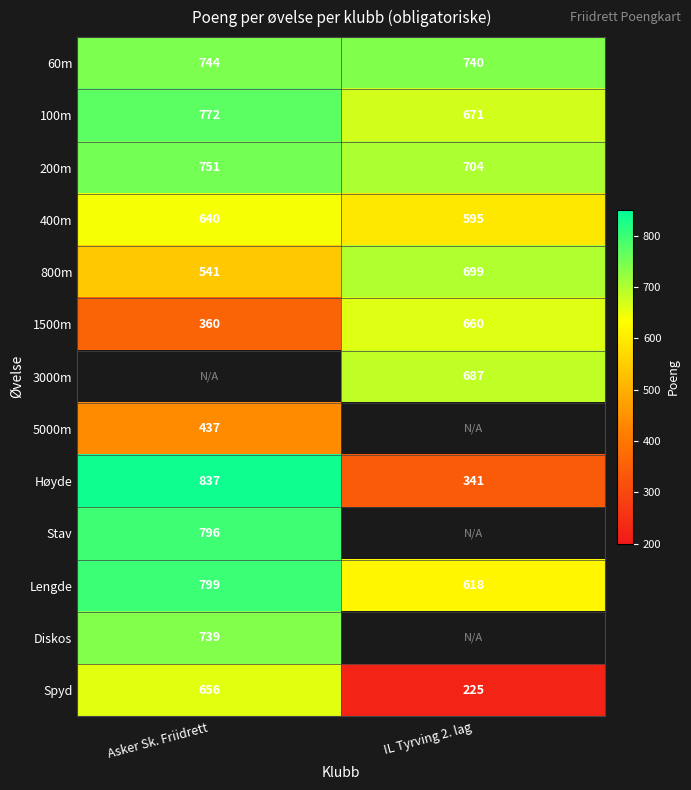

List the labels in order of Lengde value, largest first.

Asker Sk. Friidrett, IL Tyrving 2. lag